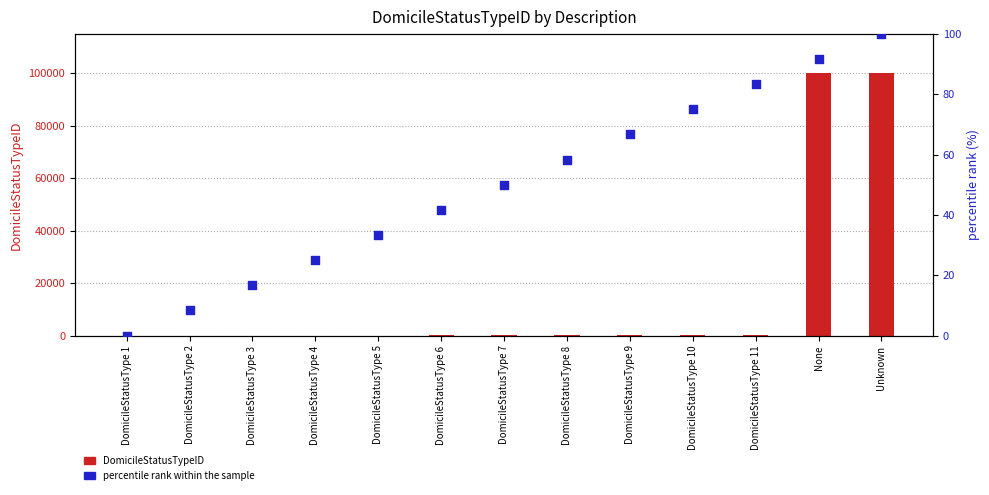

At how many categories does at least one series exceed 49737?

2